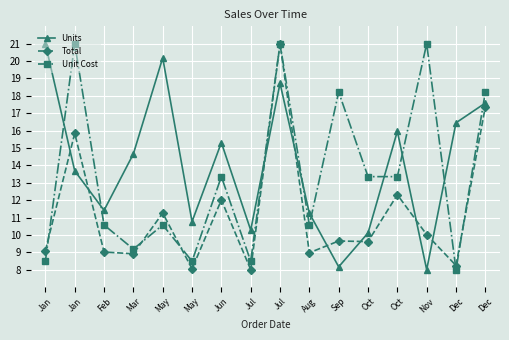

At which label is Units closest to 14?

Jan